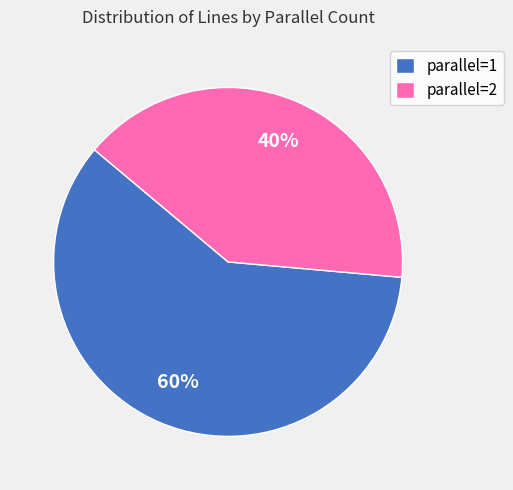

The parallel=1 slice represents 60% of the pie. True or false?

True